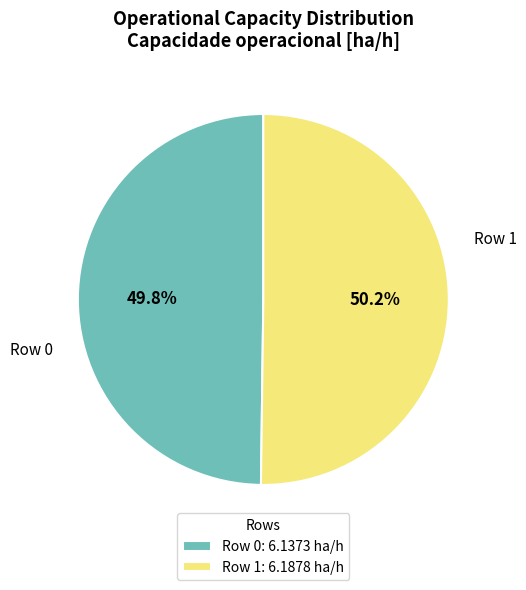

Is there a majority slice in this chart?

Yes